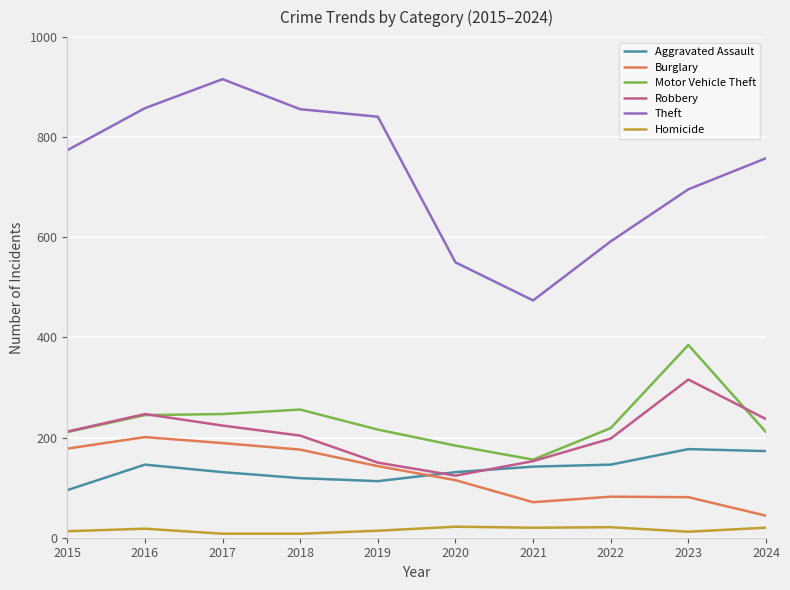

The Motor Vehicle Theft series shows 219 at 2022. True or false?

True